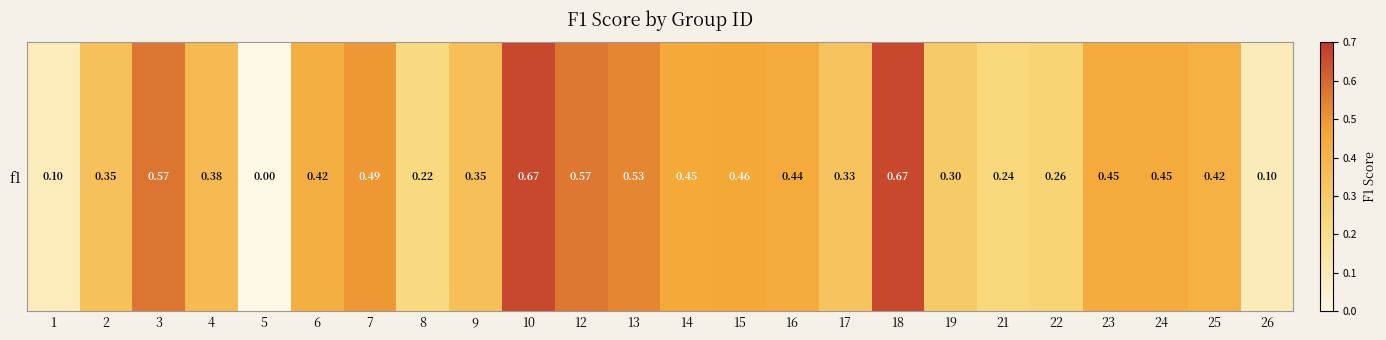

Which label corresponds to the largest value in the chart?

10